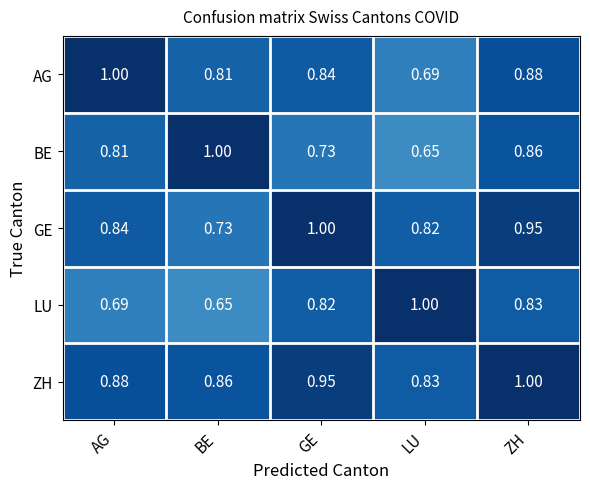

Rank the series at GE from lowest to highest value.

BE, LU, AG, ZH, GE